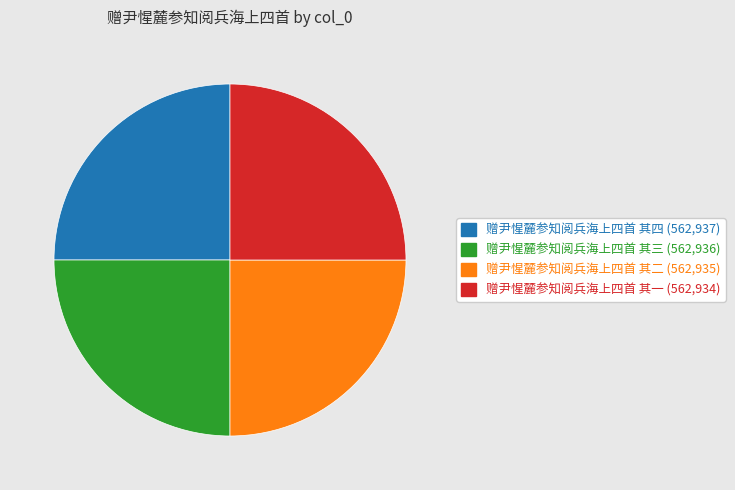

The 赠尹惺麓参知阅兵海上四首 其二 slice represents 25% of the pie. True or false?

True